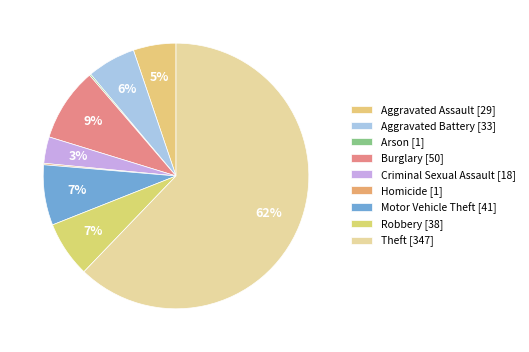

Combined, what portion of the pie is Motor Vehicle Theft and Robbery?

14.2%